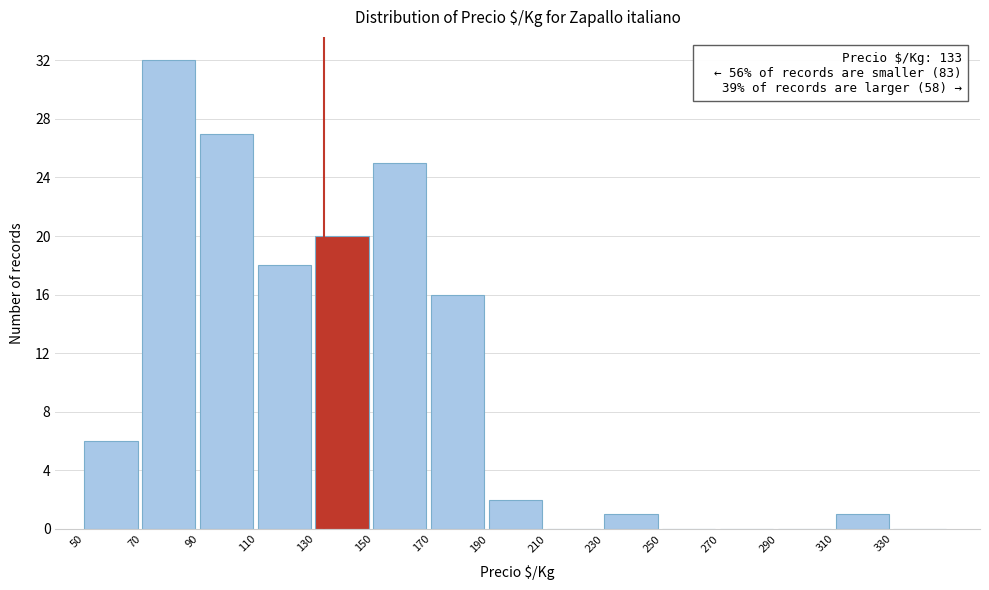

Over which range of the x-axis is the bar tallest?

70 to 90